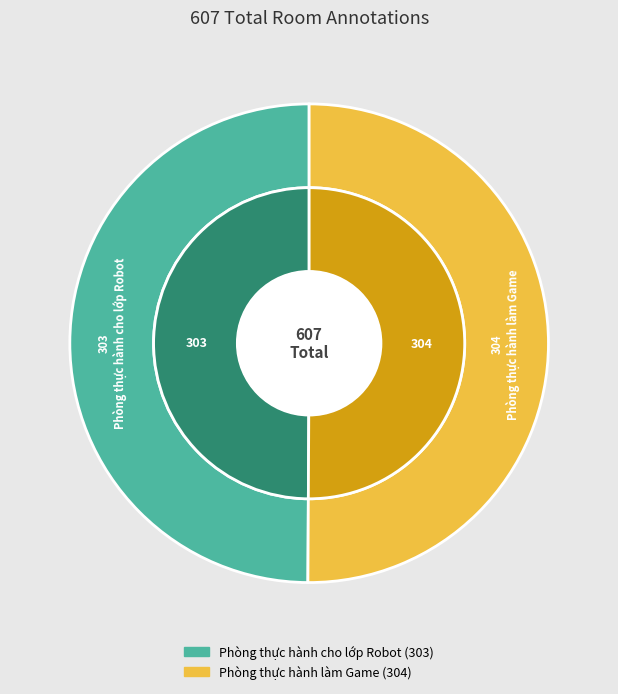

Is it true that Phòng thực hành làm Game is 50% of the pie?

True